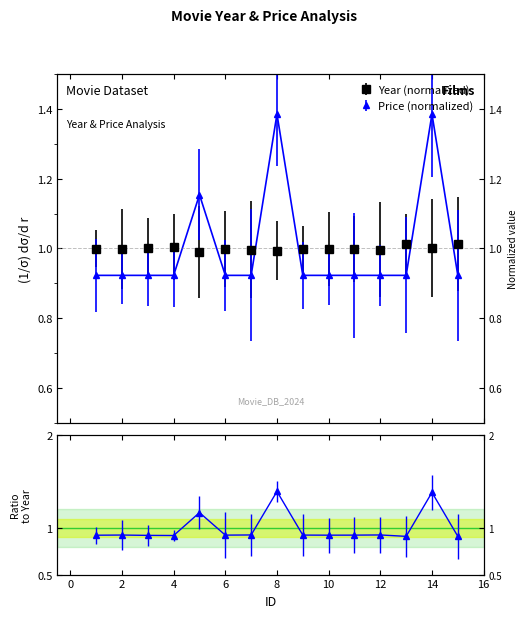

At 14, list the series in order from smallest to largest.

Year, Price